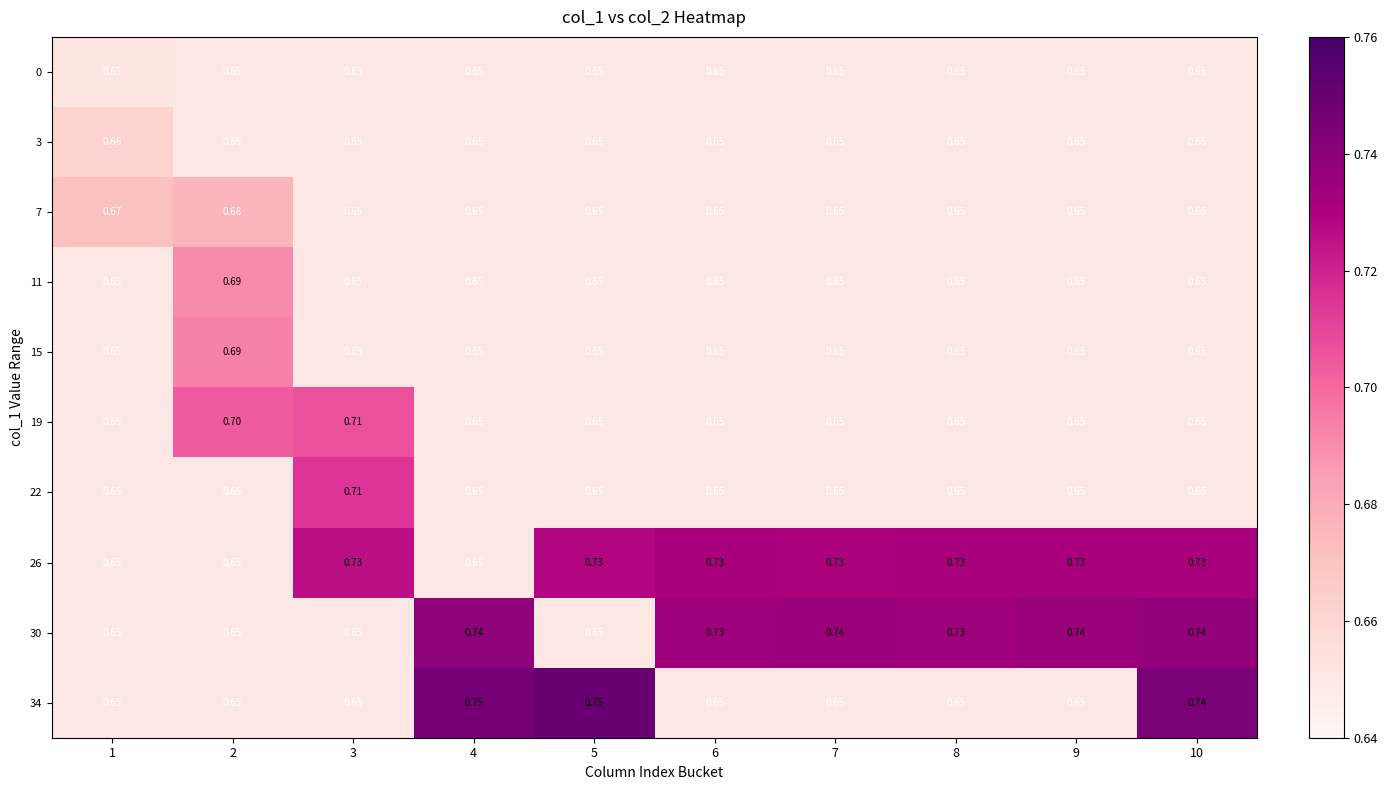

How many data points does each series have?

10